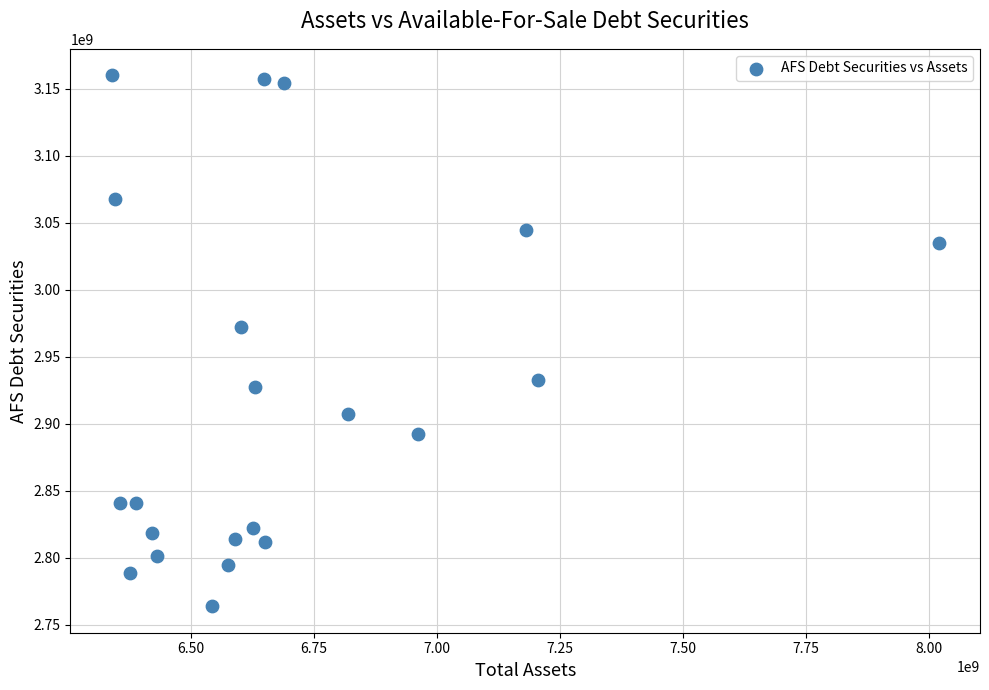

What is the range of X values (max minus min)?

1679900000